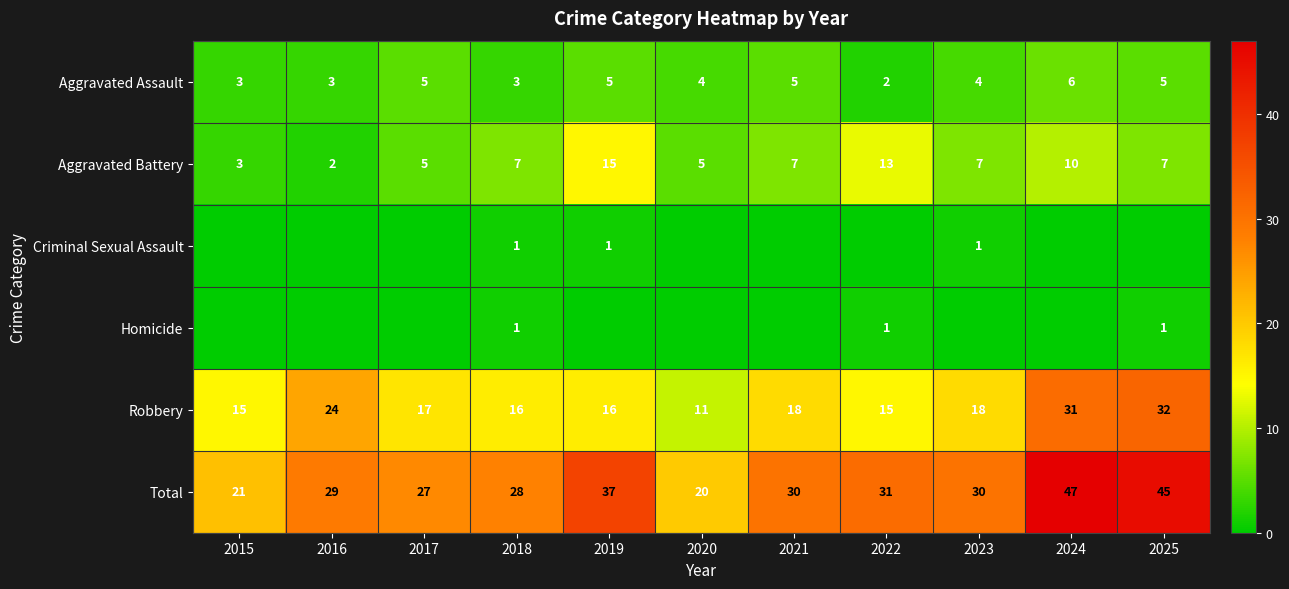

At how many categories does at least one series exceed 45?

1